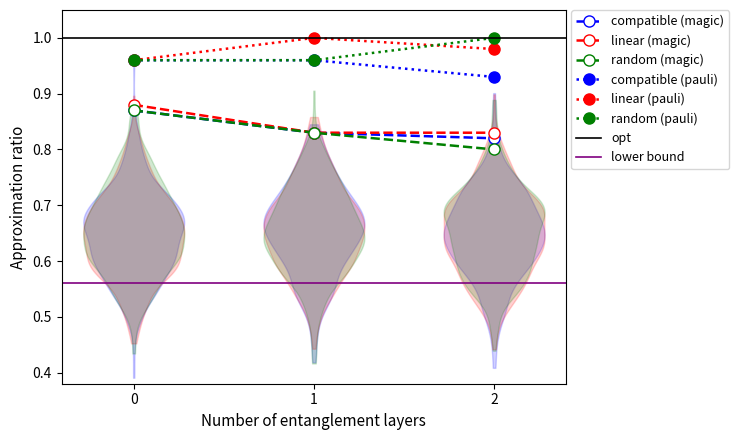

What is the difference between the maximum and minimum values in the linear (magic) series?

0.1